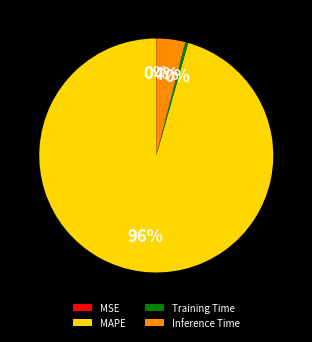

True or false: MAPE accounts for 88% of the total.

False